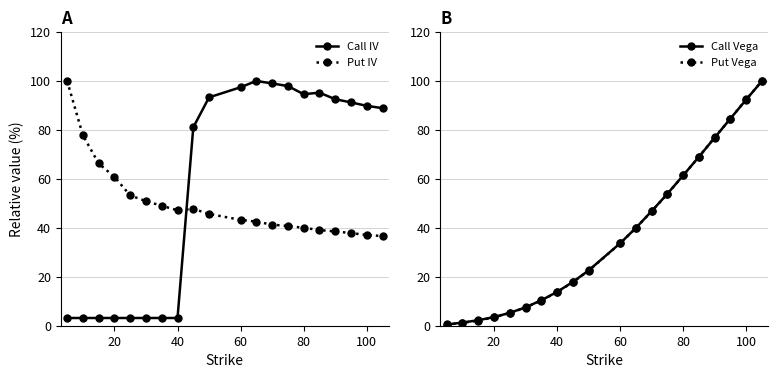

Is it true that Call Vega equals 104.7 at 80?

False